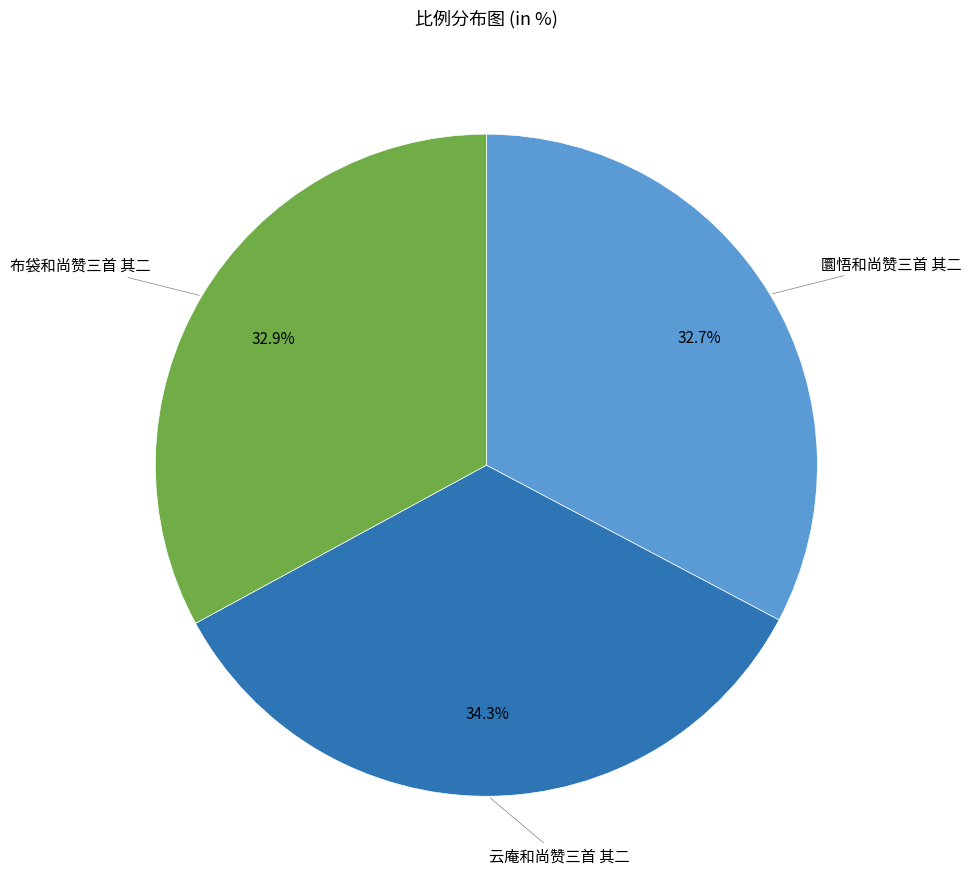

Is it true that 云庵和尚赞三首 其二 is 22% of the pie?

False